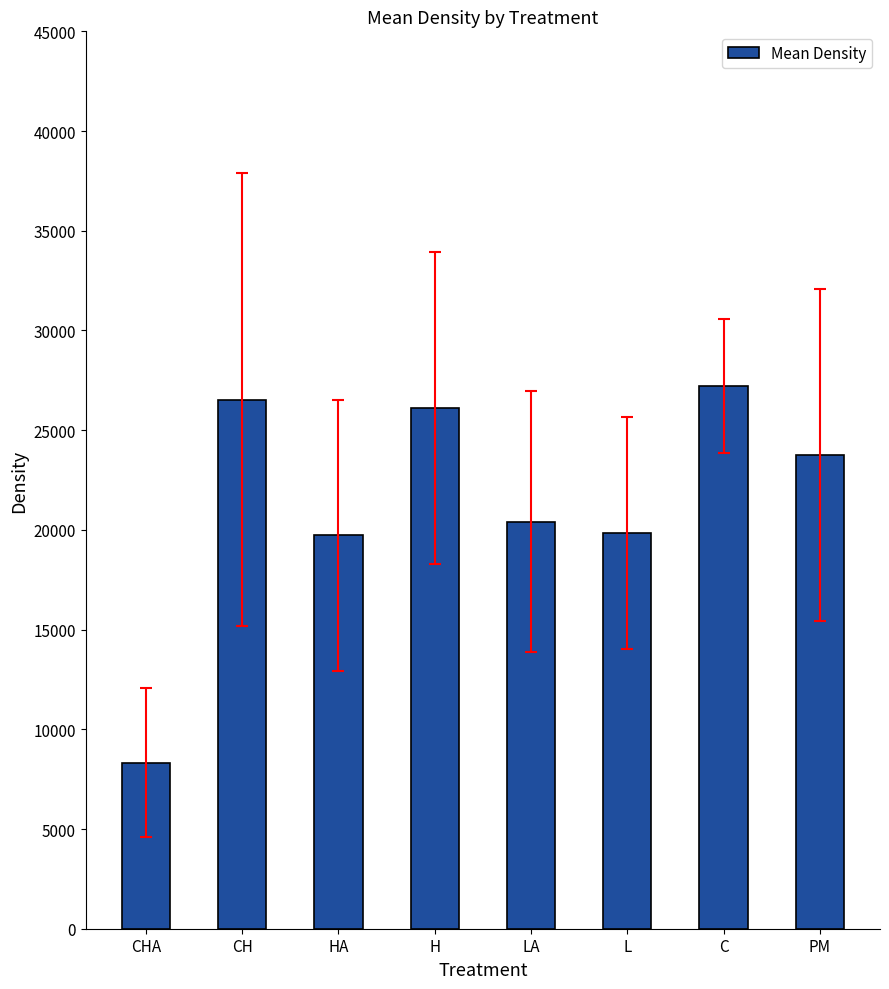

How many data points does each series have?

8